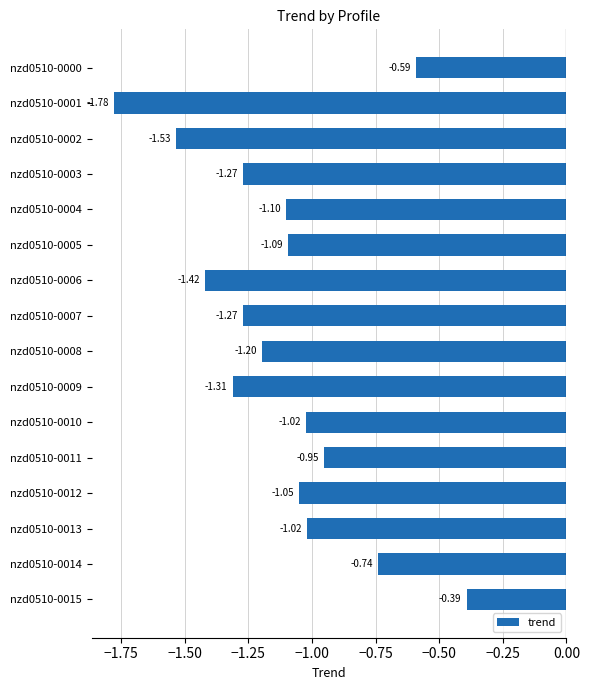

What is the sum of all values?

-17.7